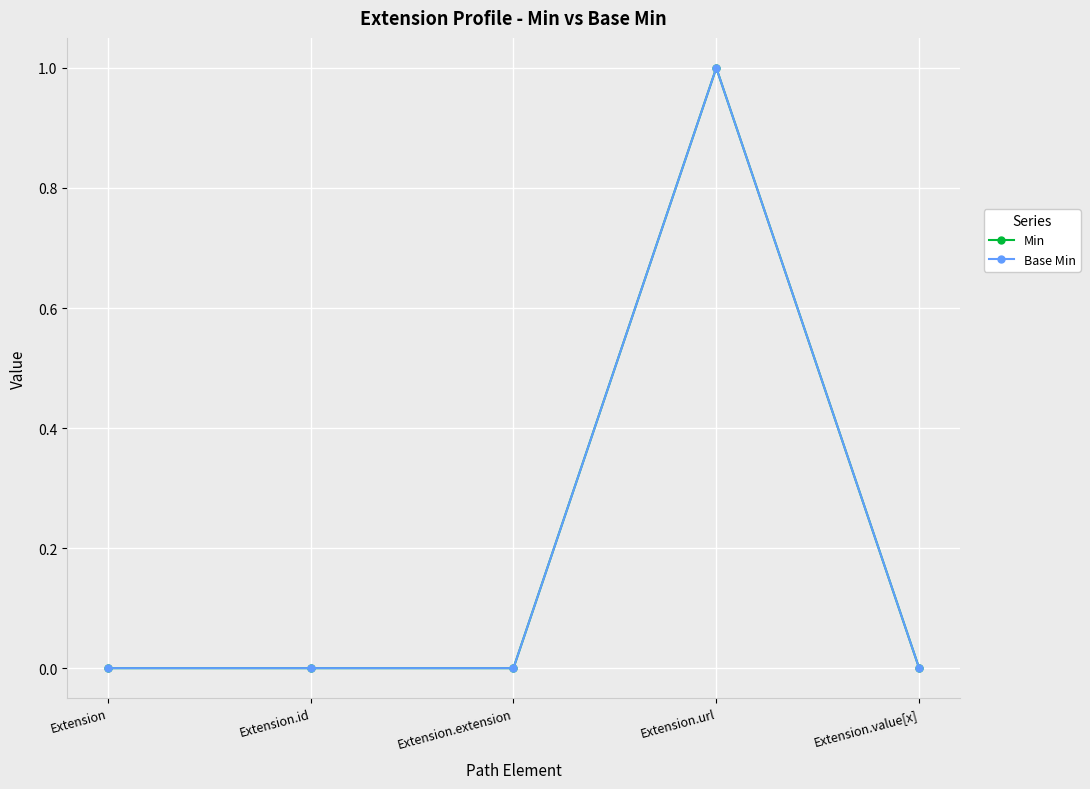

At how many categories does at least one series exceed 0?

1